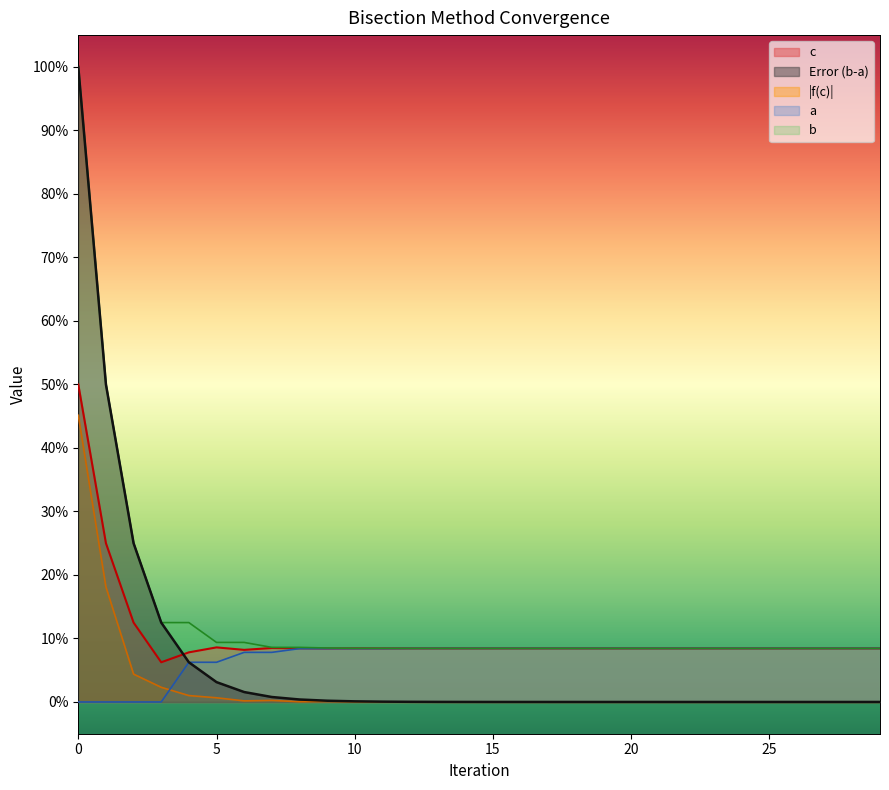

Reading right to left, extract all data points from this chart.

c: 29=0.1	28=0.1	27=0.1	26=0.1	25=0.1	24=0.1	23=0.1	22=0.1	21=0.1	20=0.1	19=0.1	18=0.1	17=0.1	16=0.1	15=0.1	14=0.1	13=0.1	12=0.1	11=0.1	10=0.1	9=0.1	8=0.1	7=0.1	6=0.1	5=0.1	4=0.1	3=0.1	2=0.1	1=0.2	0=0.5
Error (b-a): 29=0.0	28=0.0	27=0.0	26=0.0	25=0.0	24=0.0	23=0.0	22=0.0	21=0.0	20=0.0	19=0.0	18=0.0	17=0.0	16=0.0	15=0.0	14=0.0	13=0.0	12=0.0	11=0.0	10=0.0	9=0.0	8=0.0	7=0.0	6=0.0	5=0.0	4=0.1	3=0.1	2=0.2	1=0.5	0=1.0
f(c): 29=0.0	28=0.0	27=0.0	26=0.0	25=0.0	24=0.0	23=0.0	22=0.0	21=0.0	20=0.0	19=0.0	18=0.0	17=0.0	16=0.0	15=0.0	14=0.0	13=0.0	12=0.0	11=0.0	10=0.0	9=0.0	8=0.0	7=0.0	6=0.0	5=0.0	4=0.0	3=0.0	2=0.0	1=0.2	0=0.5
a: 29=0.1	28=0.1	27=0.1	26=0.1	25=0.1	24=0.1	23=0.1	22=0.1	21=0.1	20=0.1	19=0.1	18=0.1	17=0.1	16=0.1	15=0.1	14=0.1	13=0.1	12=0.1	11=0.1	10=0.1	9=0.1	8=0.1	7=0.1	6=0.1	5=0.1	4=0.1	3=0.0	2=0.0	1=0.0	0=0.0
b: 29=0.1	28=0.1	27=0.1	26=0.1	25=0.1	24=0.1	23=0.1	22=0.1	21=0.1	20=0.1	19=0.1	18=0.1	17=0.1	16=0.1	15=0.1	14=0.1	13=0.1	12=0.1	11=0.1	10=0.1	9=0.1	8=0.1	7=0.1	6=0.1	5=0.1	4=0.1	3=0.1	2=0.2	1=0.5	0=1.0